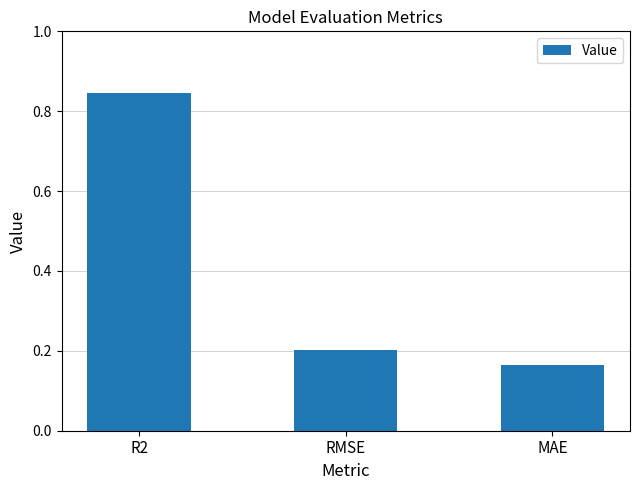

At which category does the chart reach its peak across all series?

R2